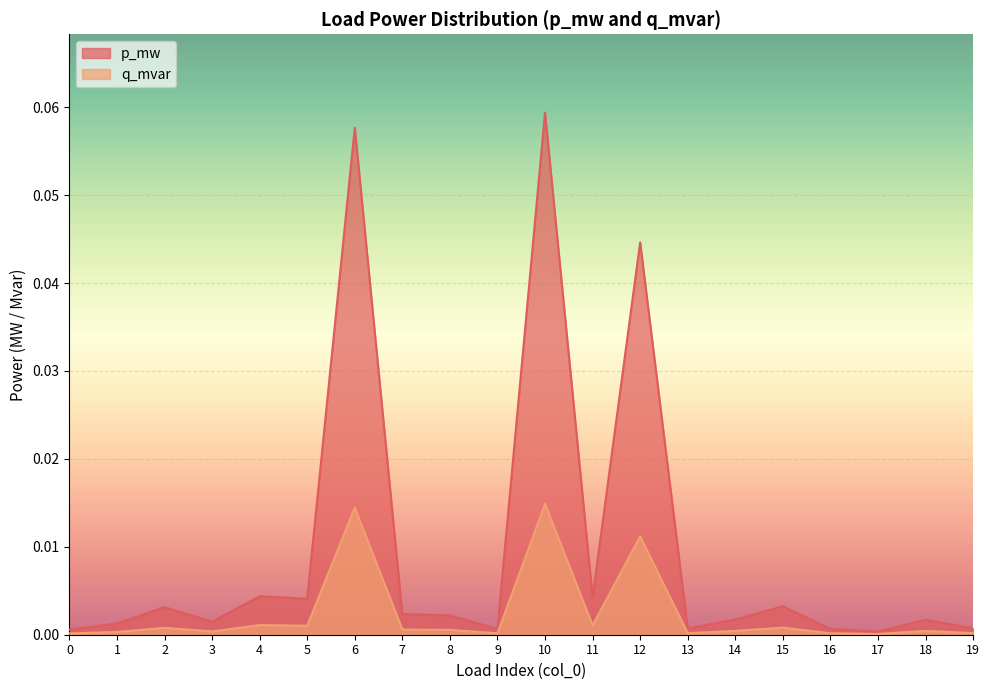

Is the value of p_mw at 19 greater than the value of q_mvar at 7?

No